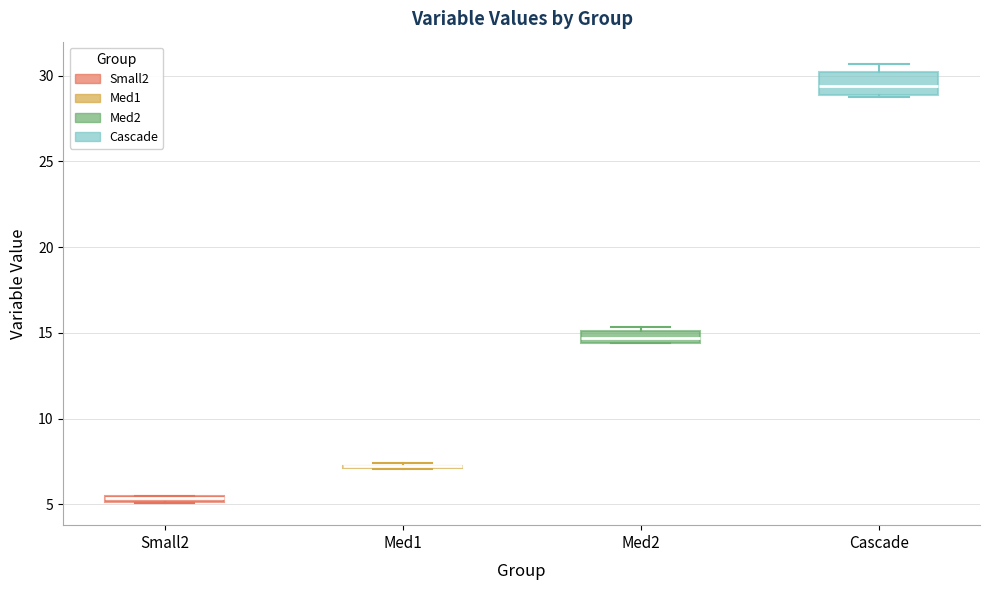

Where is the lower edge of the box for Small2 on the y-axis? The values are not printed on the chart, so give them approximately, as read against the axis.

5.0